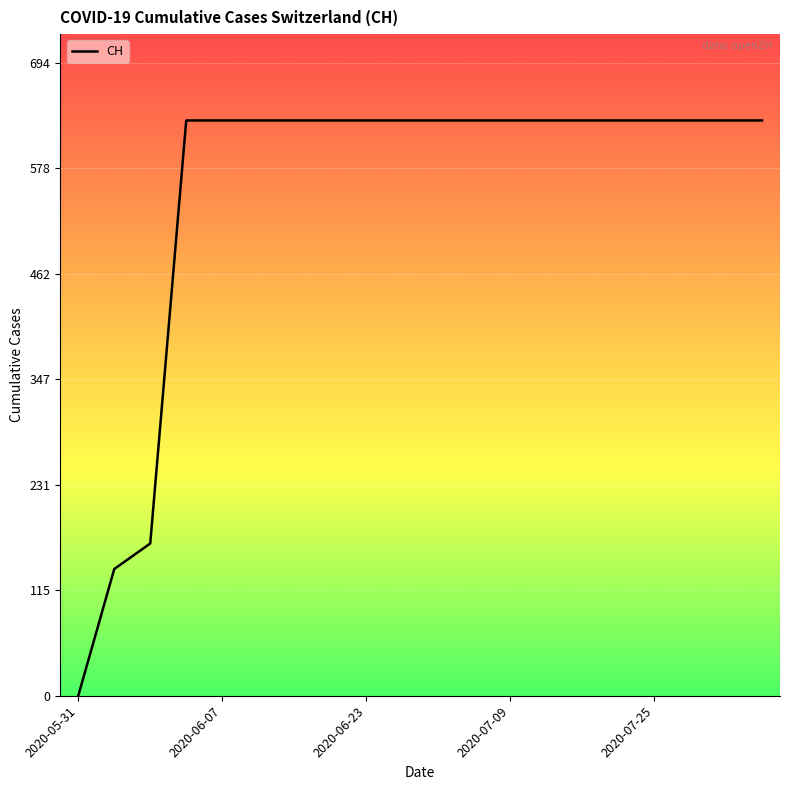

What is the maximum value shown in the chart?

631